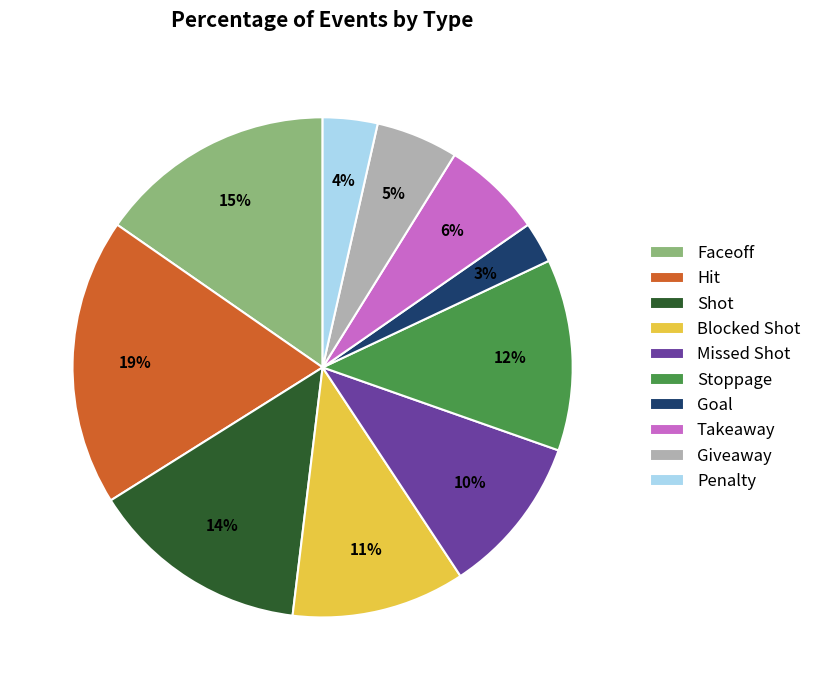

Rank the categories by value from highest to lowest.

Hit, Faceoff, Shot, Stoppage, Blocked Shot, Missed Shot, Takeaway, Giveaway, Penalty, Goal